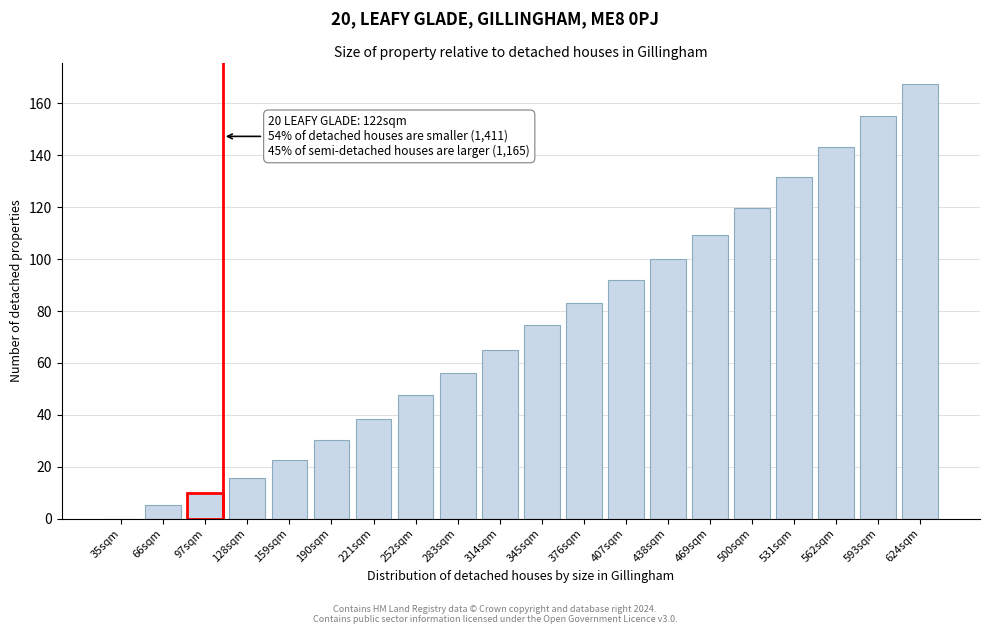

Reading left to right, list all the values displayed in this chart.

35sqm=0.0	66sqm=5.2	97sqm=9.7	128sqm=15.5	159sqm=22.4	190sqm=30.2	221sqm=38.5	252sqm=47.5	283sqm=56.0	314sqm=64.9	345sqm=74.5	376sqm=83.1	407sqm=91.8	438sqm=100.0	469sqm=109.3	500sqm=119.9	531sqm=131.5	562sqm=143.1	593sqm=155.1	624sqm=167.4